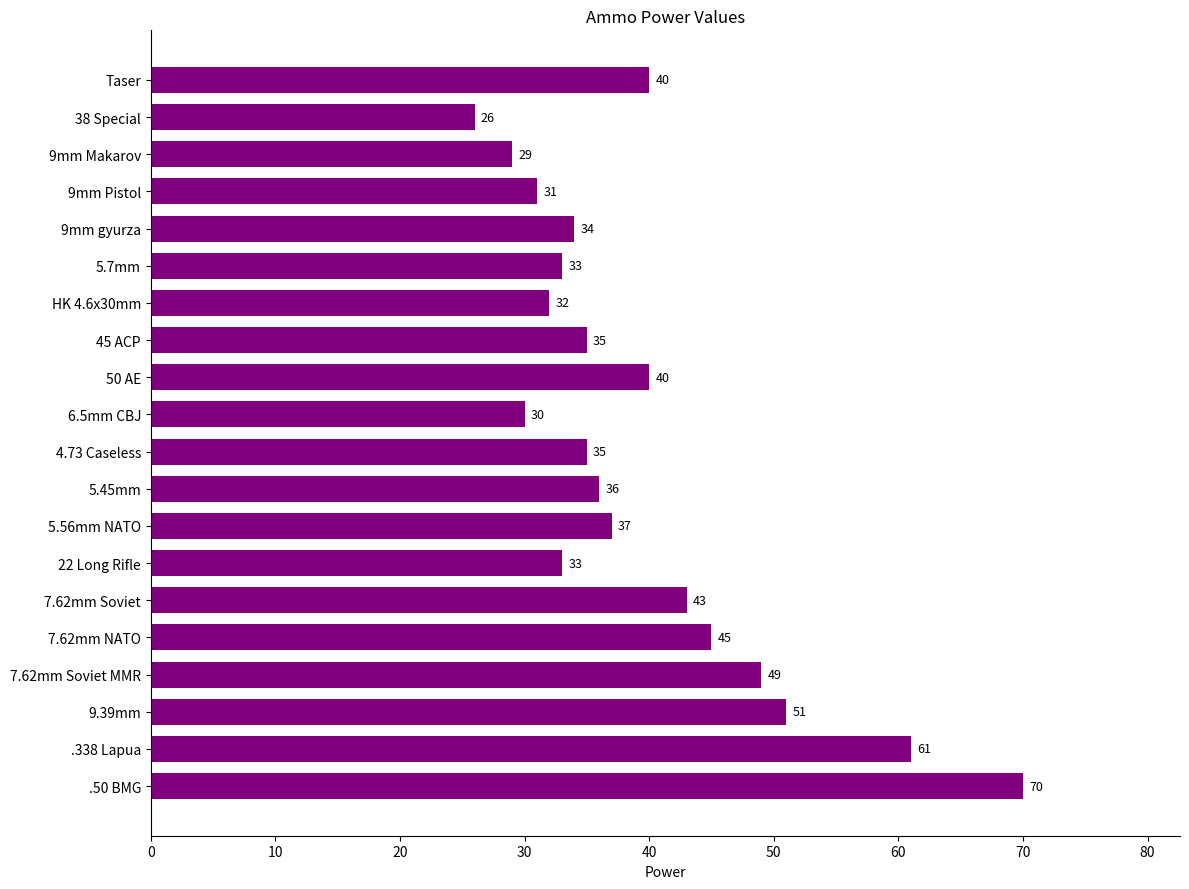

Which category has the highest value across all series?

.50 BMG